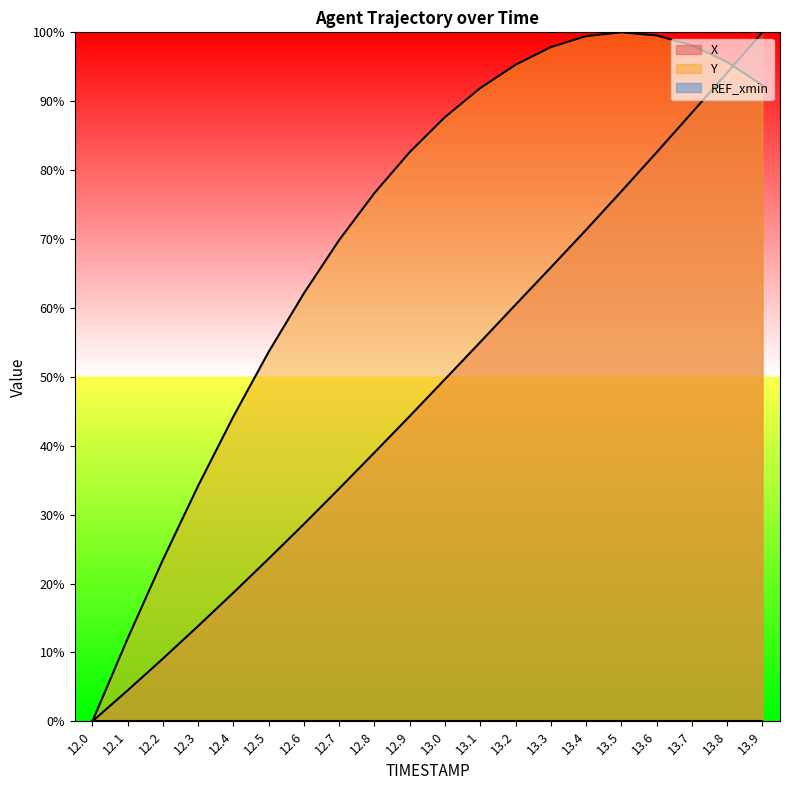

What is the value of the X point at the 13th from the left?

60.5